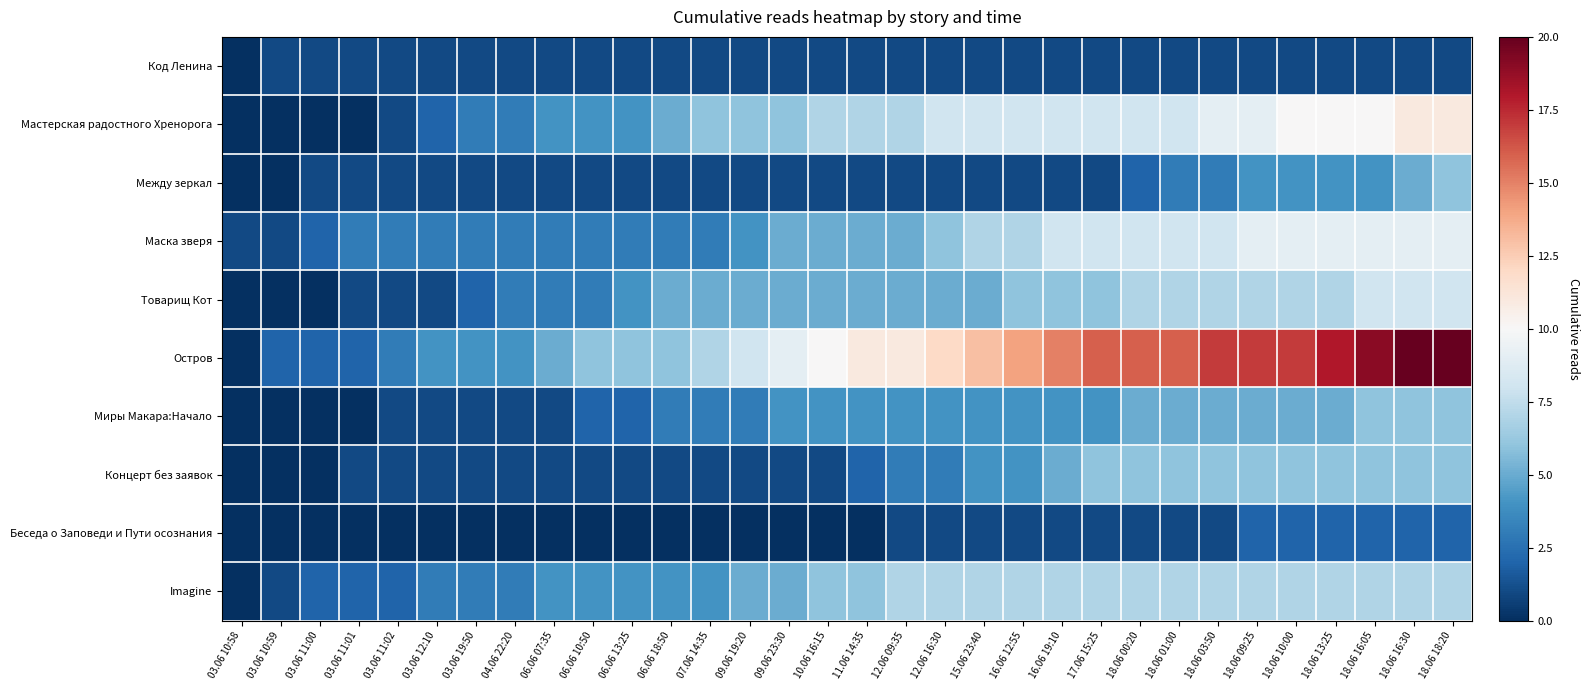

At which category does the chart reach its peak across all series?

18.06 16:30